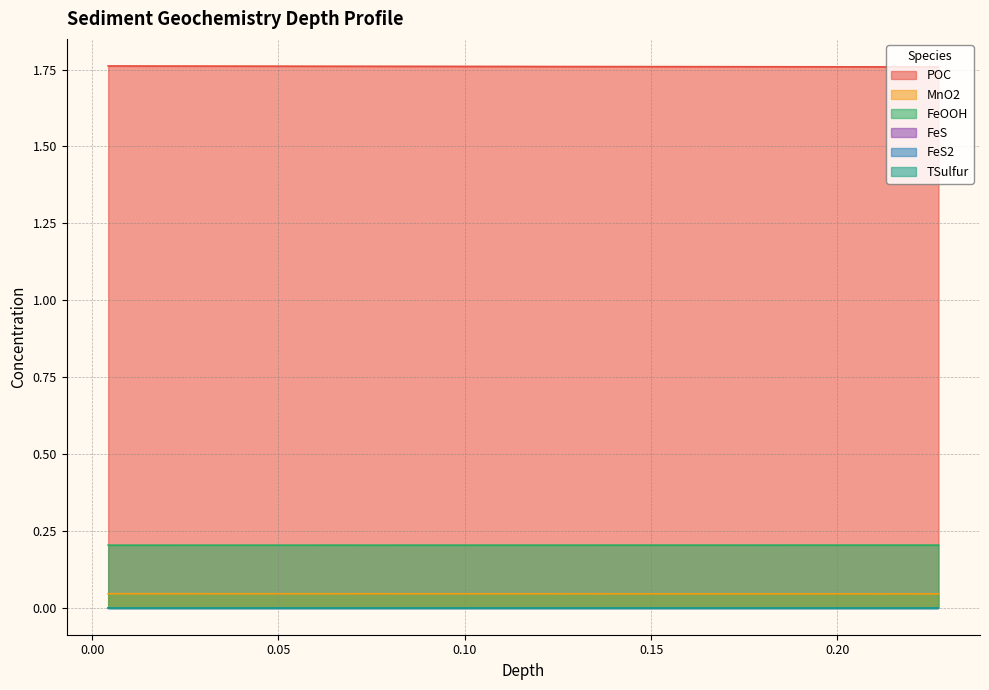

Between 0.004293226038730619 and 0.06998170605742675, which is larger?

0.004293226038730619